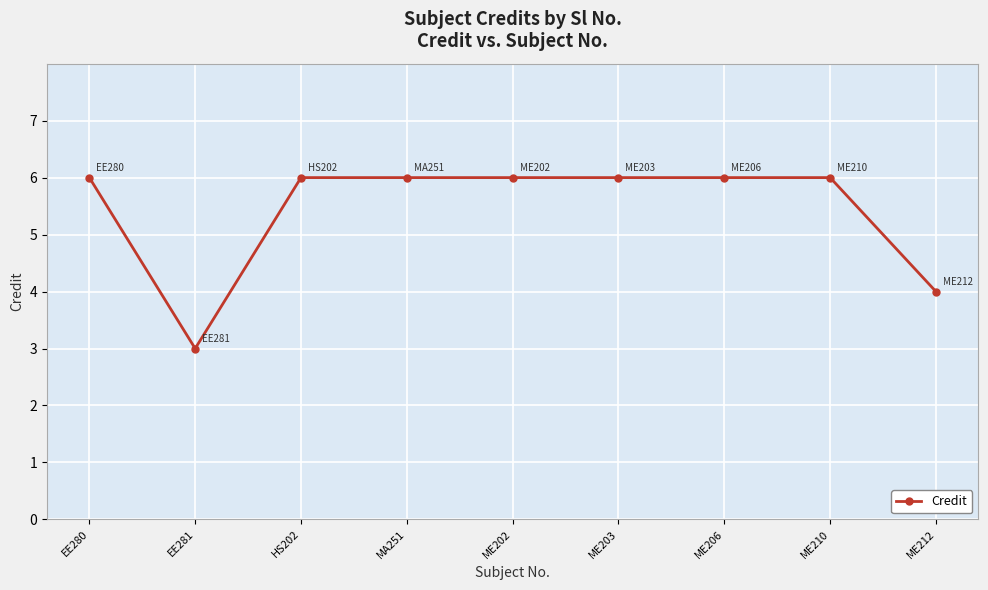

What is the sum of all values?

49